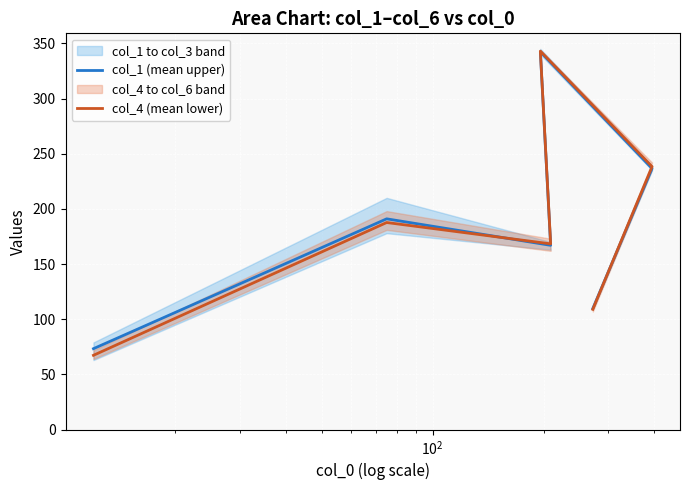

Reading left to right, list all the values displayed in this chart.

col_1 (mean upper): 73.3	191.0	167.0	342.3	236.7	109.7
col_4 (mean lower): 67.3	187.7	168.3	343.0	238.3	109.0